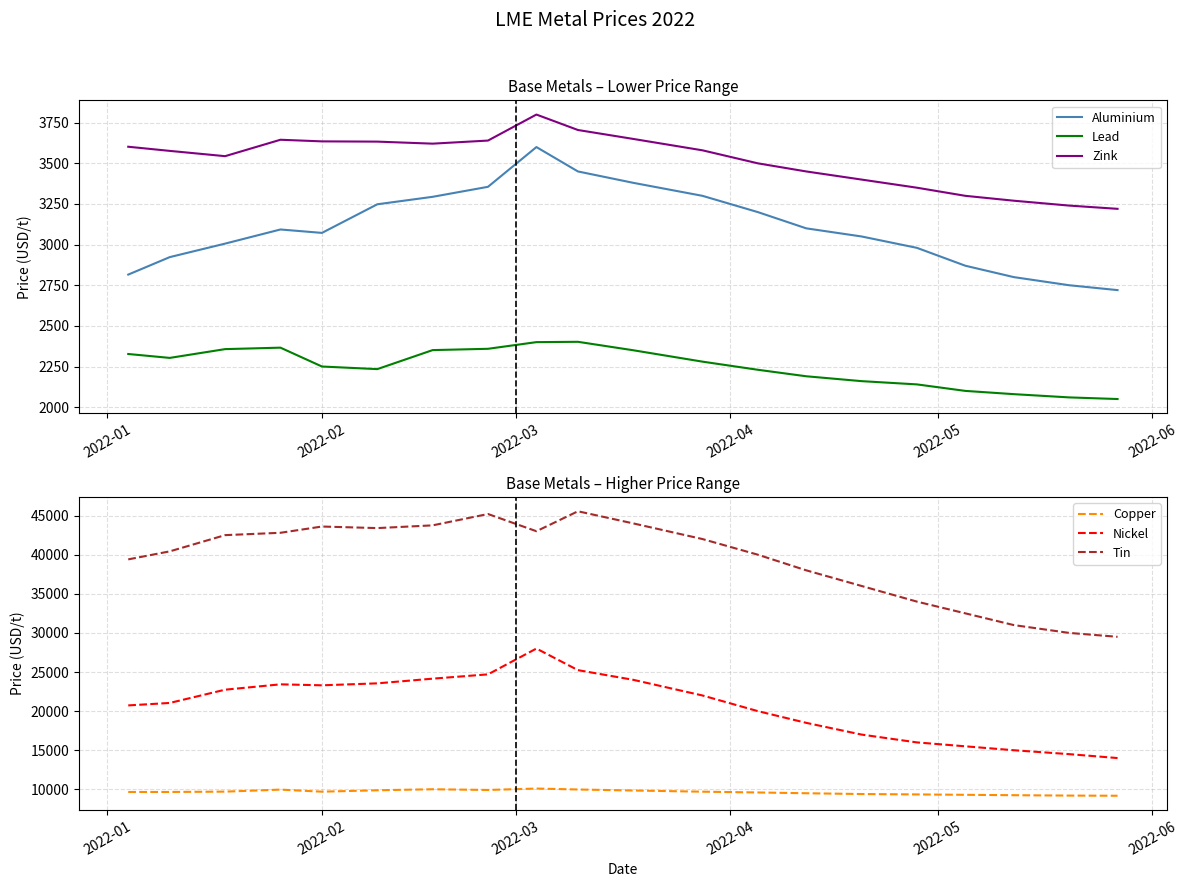

True or false: Lead and Zink cross at least once.

False